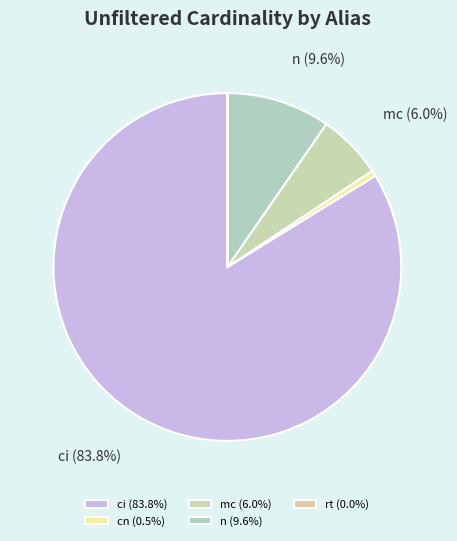

What is the smallest slice in the pie chart?

rt